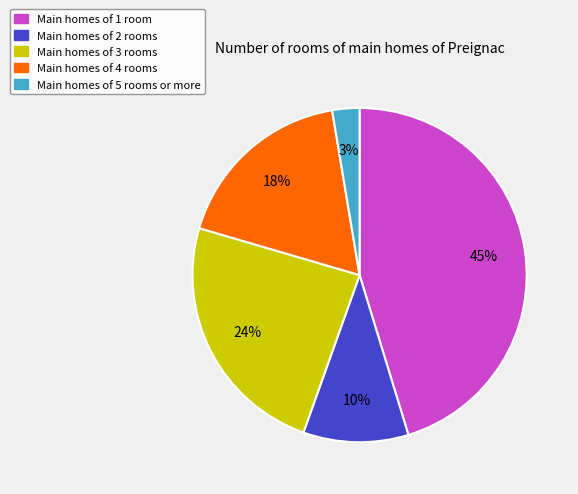

To the nearest percent, what portion does Main homes of 3 rooms represent?

24%